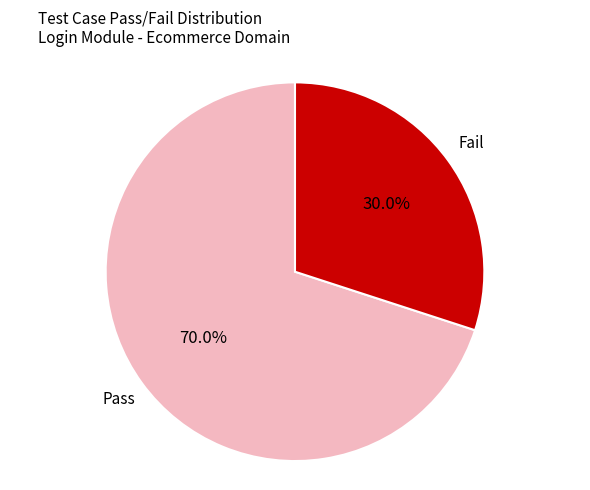

Is there a majority slice in this chart?

Yes